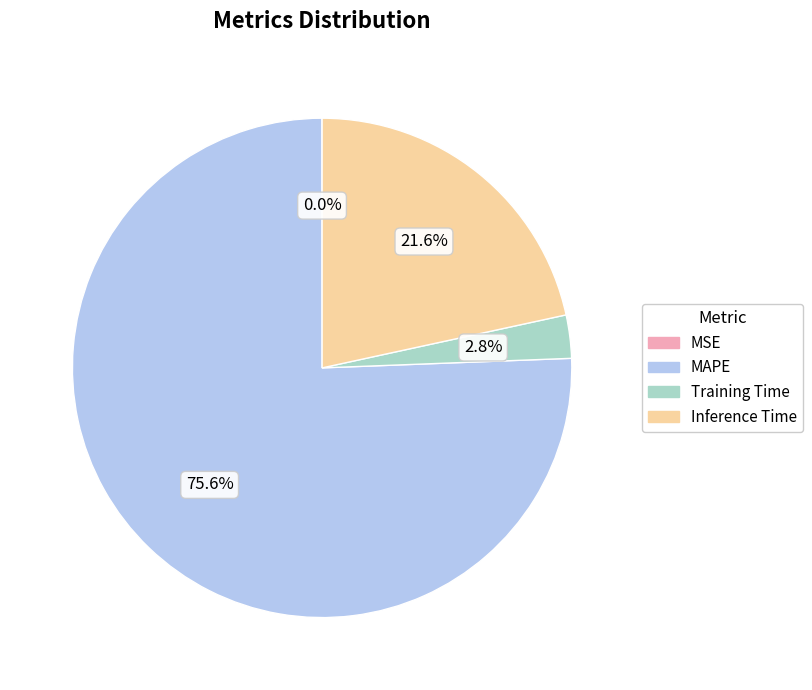

Between MAPE and Training Time, which is larger?

MAPE